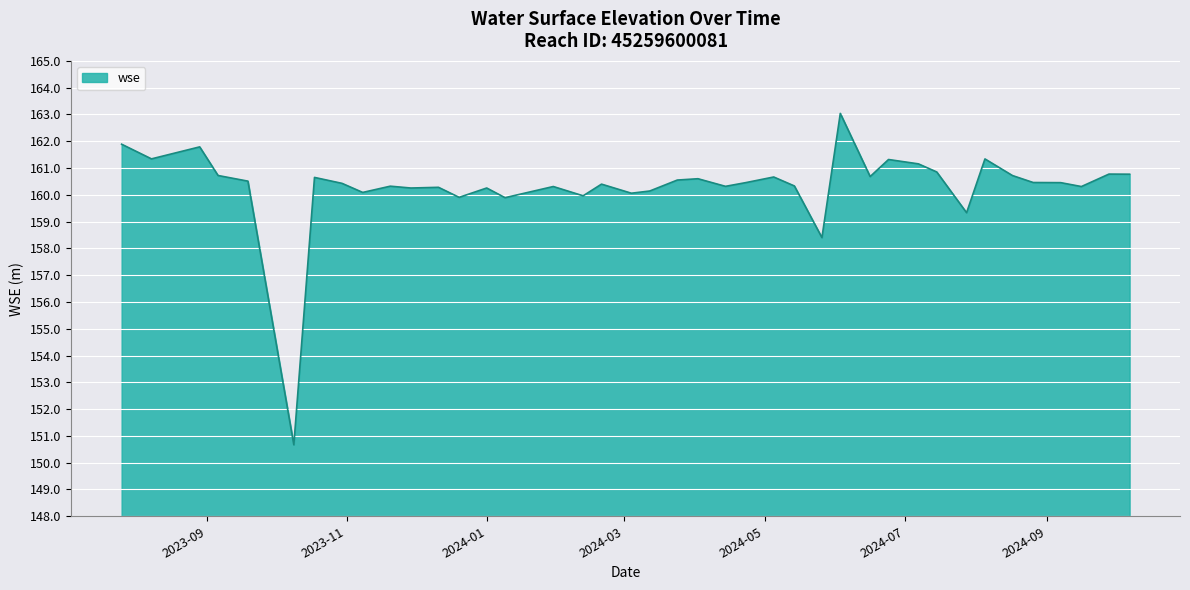

What is the smallest value displayed?

150.7